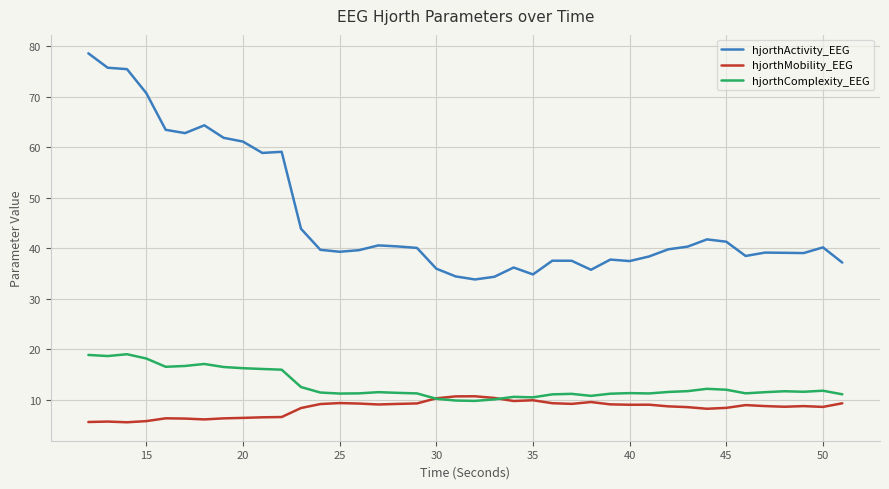

Which series has the largest range (max minus min)?

hjorthActivity_EEG